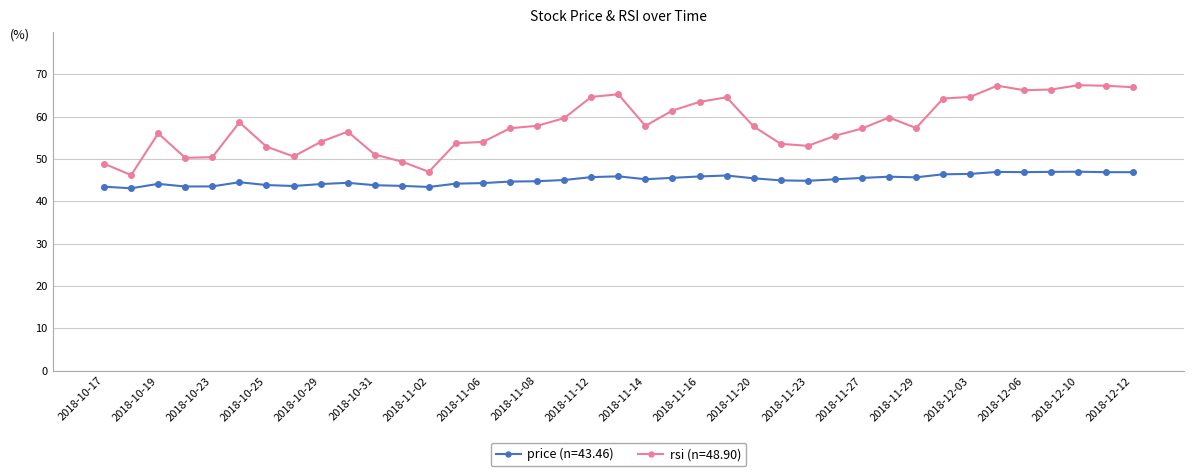

What is the minimum value shown in the chart?

43.1